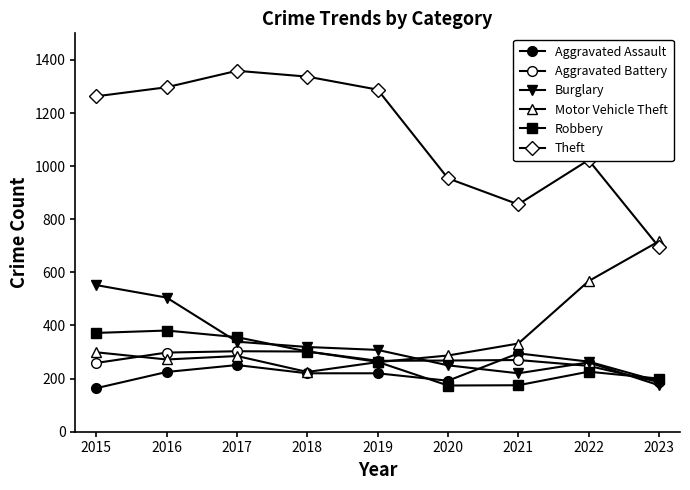

Count the number of categories in the chart.

9